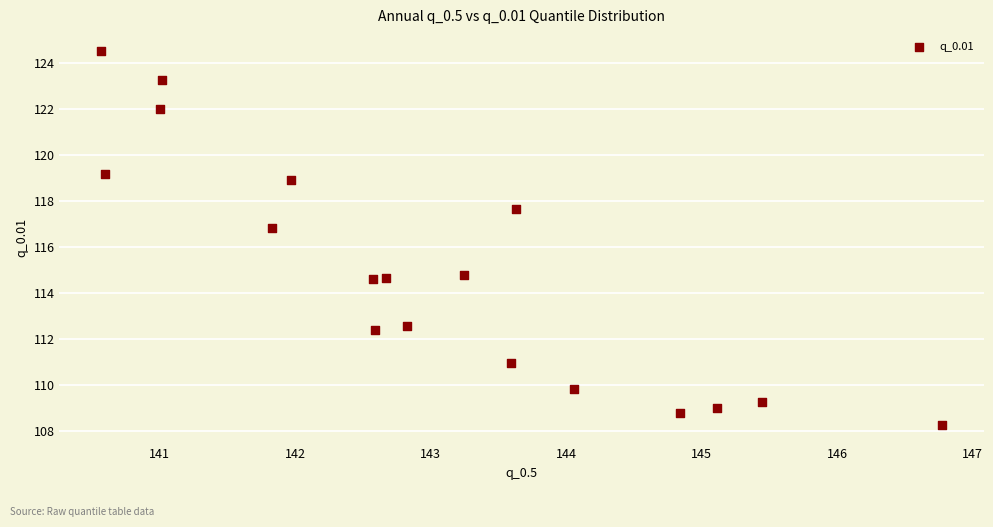

What Y value in the scatter plot is closest to 116?

116.8